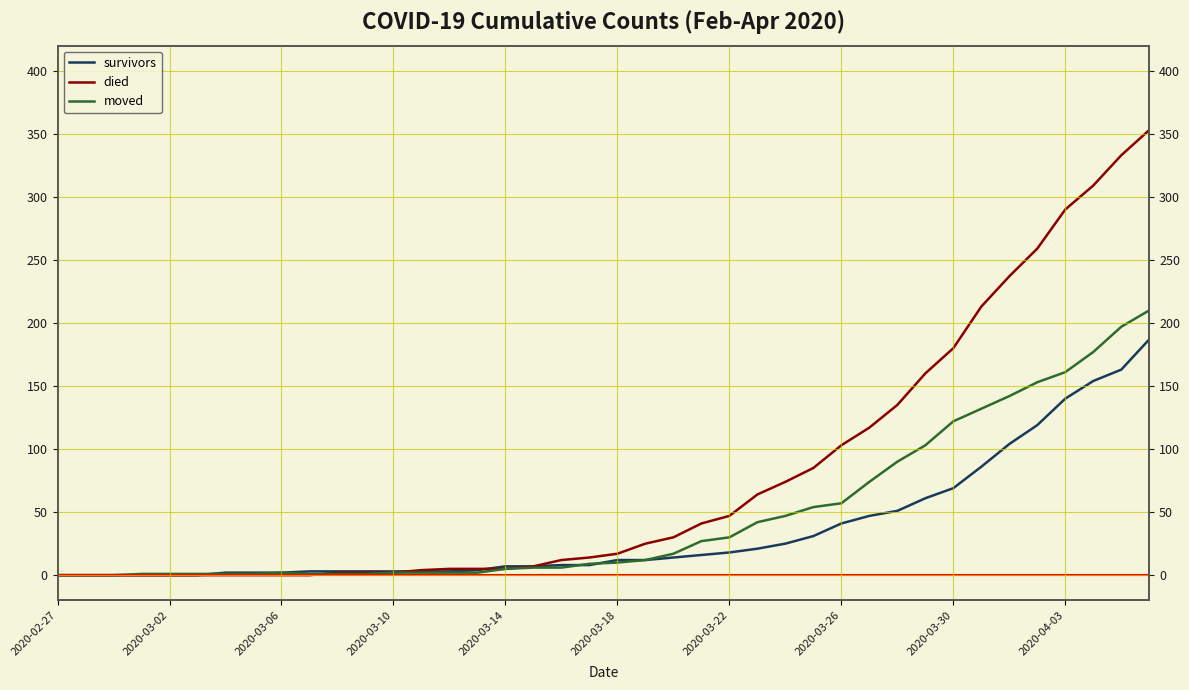

Which has a higher value, 15 or 31?

31